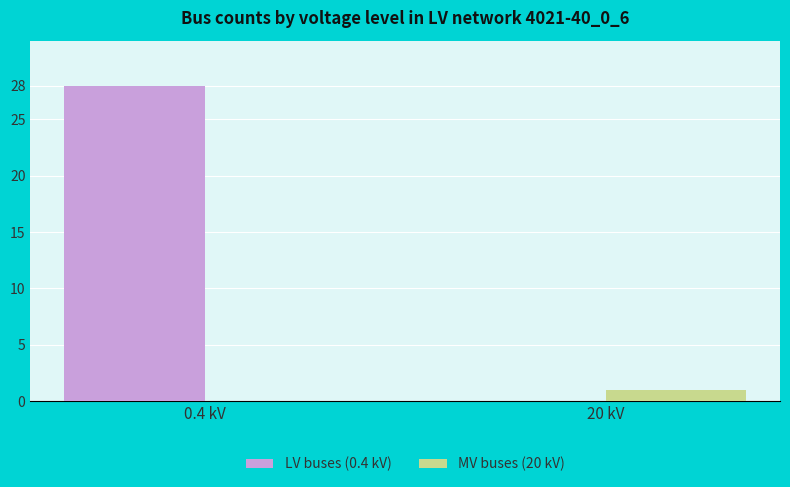

Which series has the largest total across all categories?

LV buses (0.4 kV)